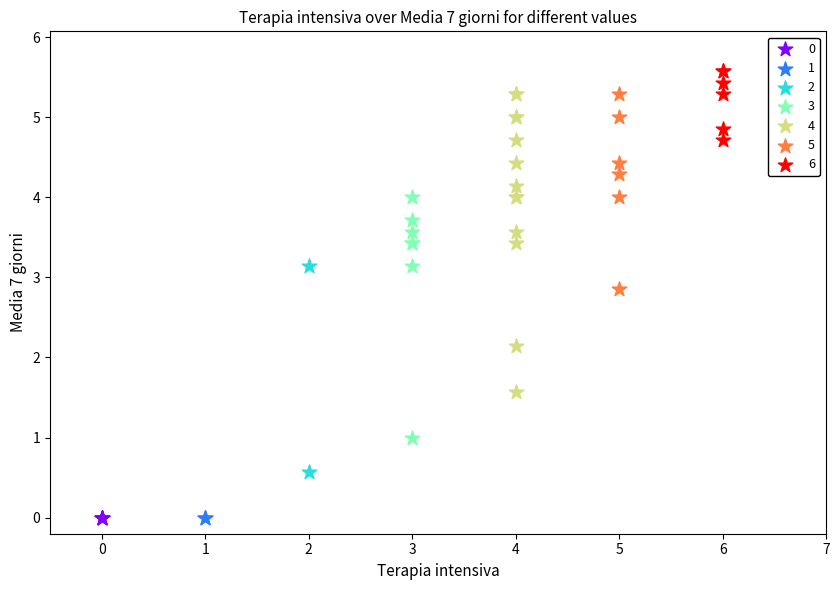

What are all the series names shown in the legend?

0, 1, 2, 3, 4, 5, 6